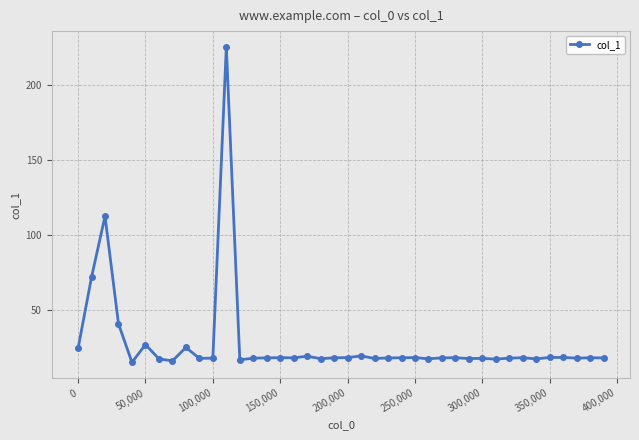

What is the minimum value shown in the chart?

15.2